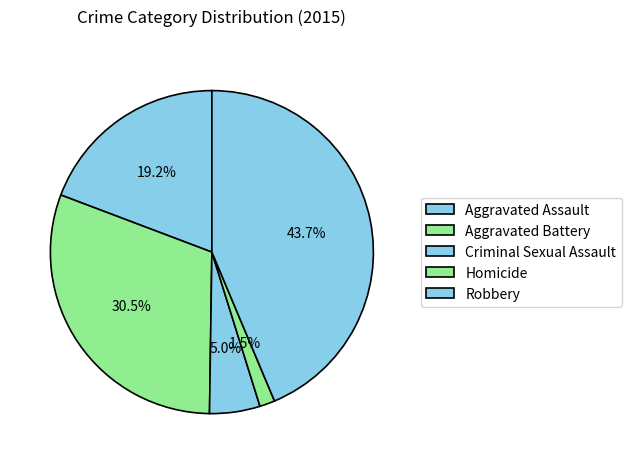

To the nearest percent, what portion does Aggravated Assault represent?

19%